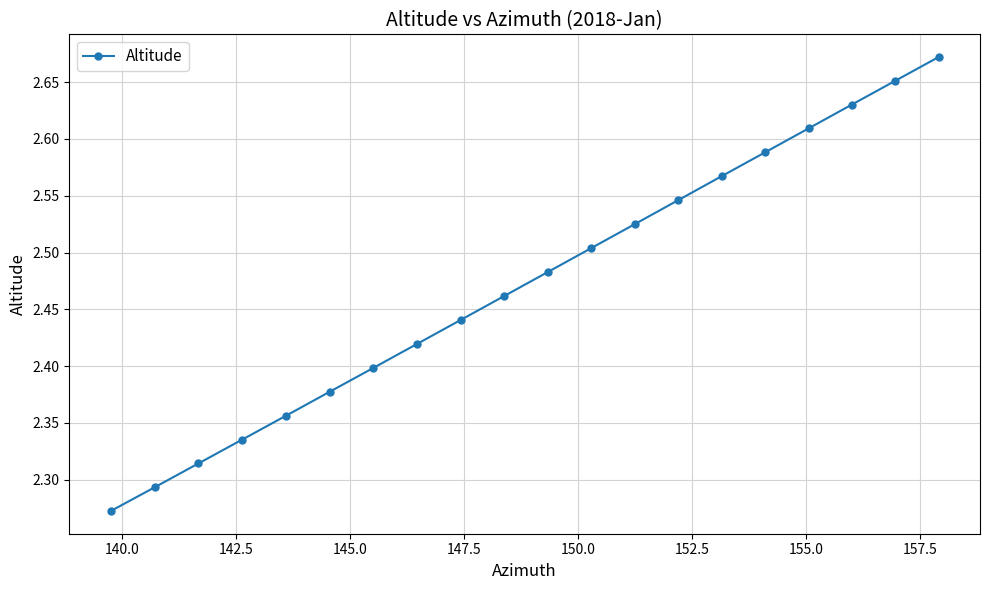

What is the difference between the maximum and minimum values?

0.4